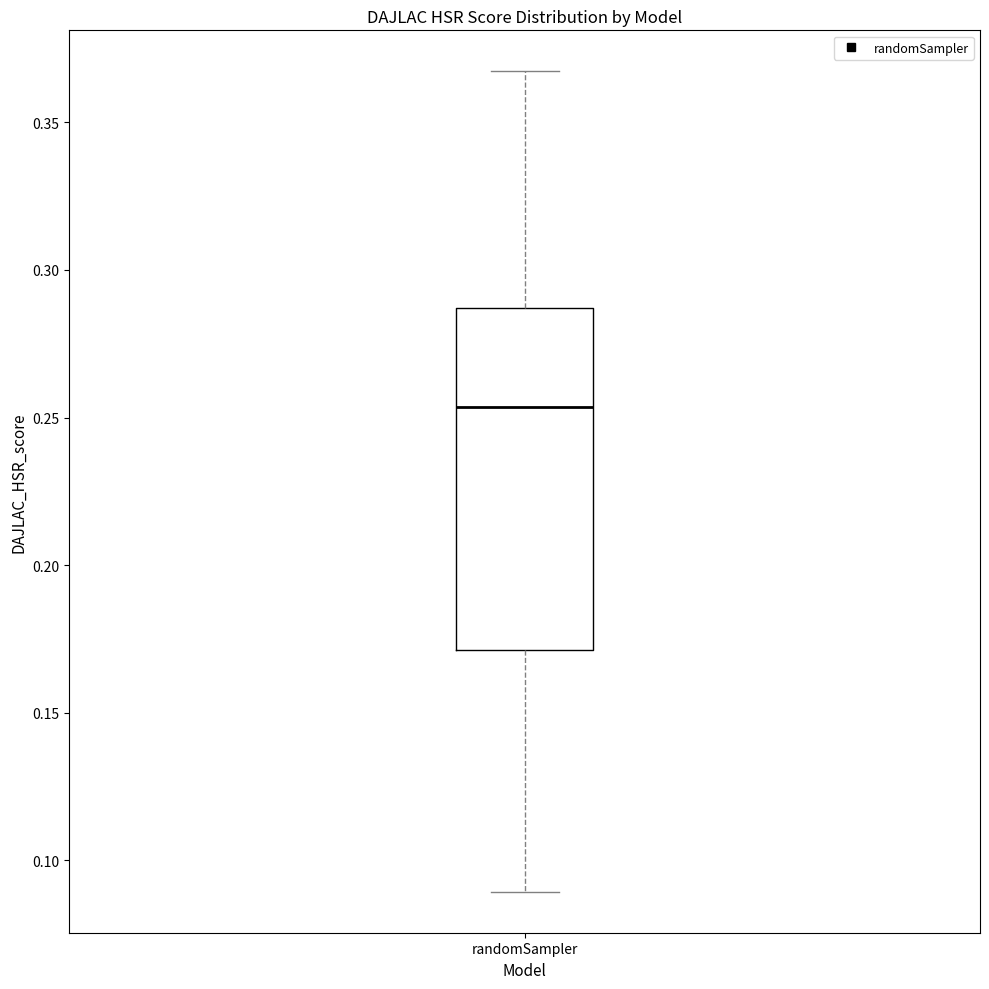

Transcribe this box plot: give where the median line is, the range the box spans, and where the two whiskers end, as read against the y-axis. The values are not printed on the chart, so give them approximately, as read against the axis.

median 0.255, box 0.170 to 0.285, whiskers 0.090 to 0.365